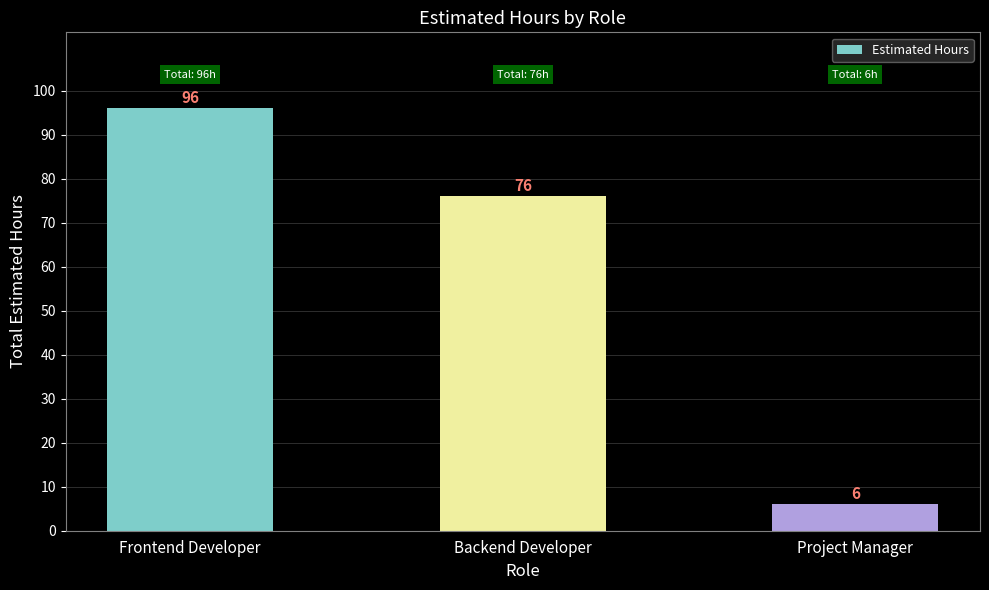

Does the chart contain any negative values?

No